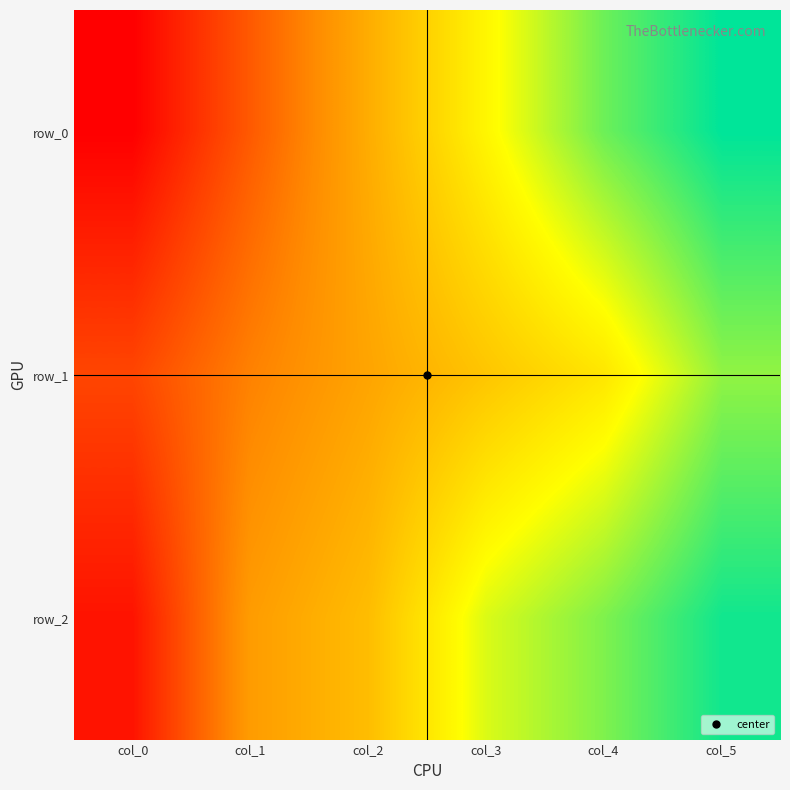

Between col_5 and col_0, which is larger?

col_5